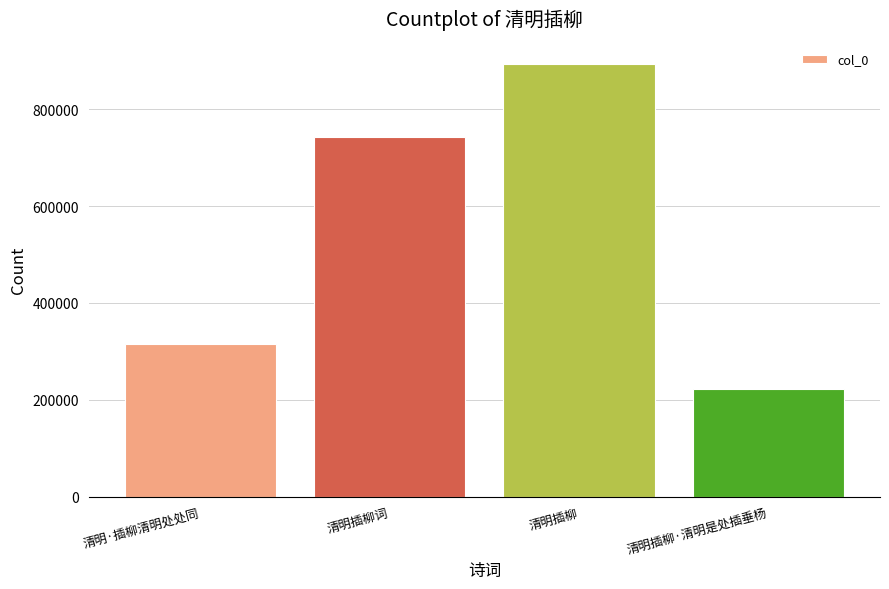

The value at 清明插柳·清明是处插垂杨 is 223234. True or false?

True